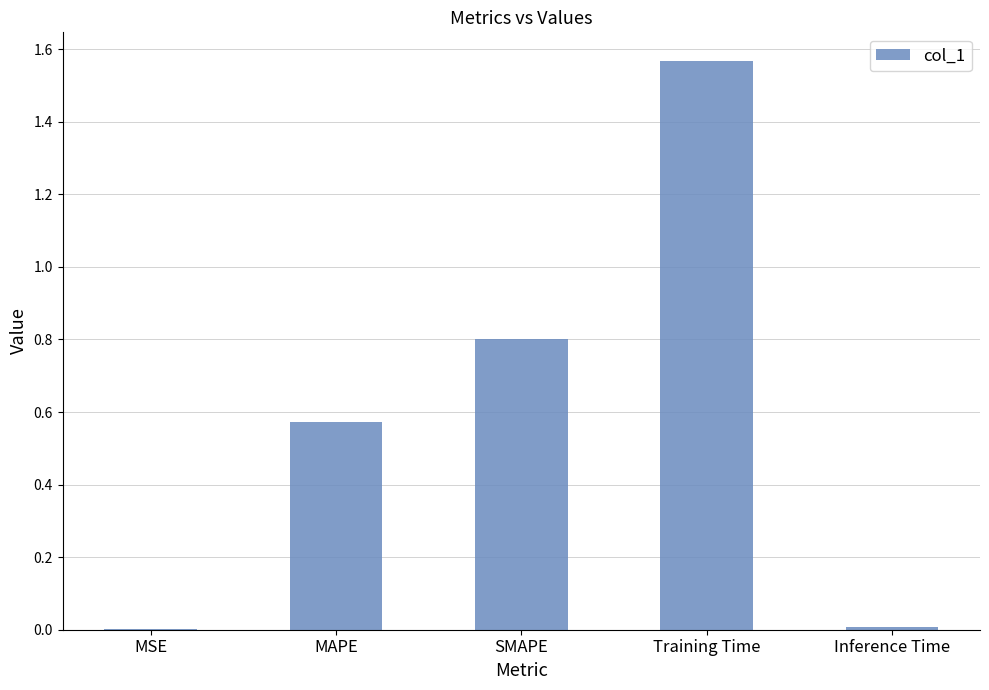

True or false: the data shows 0.8 at SMAPE.

True